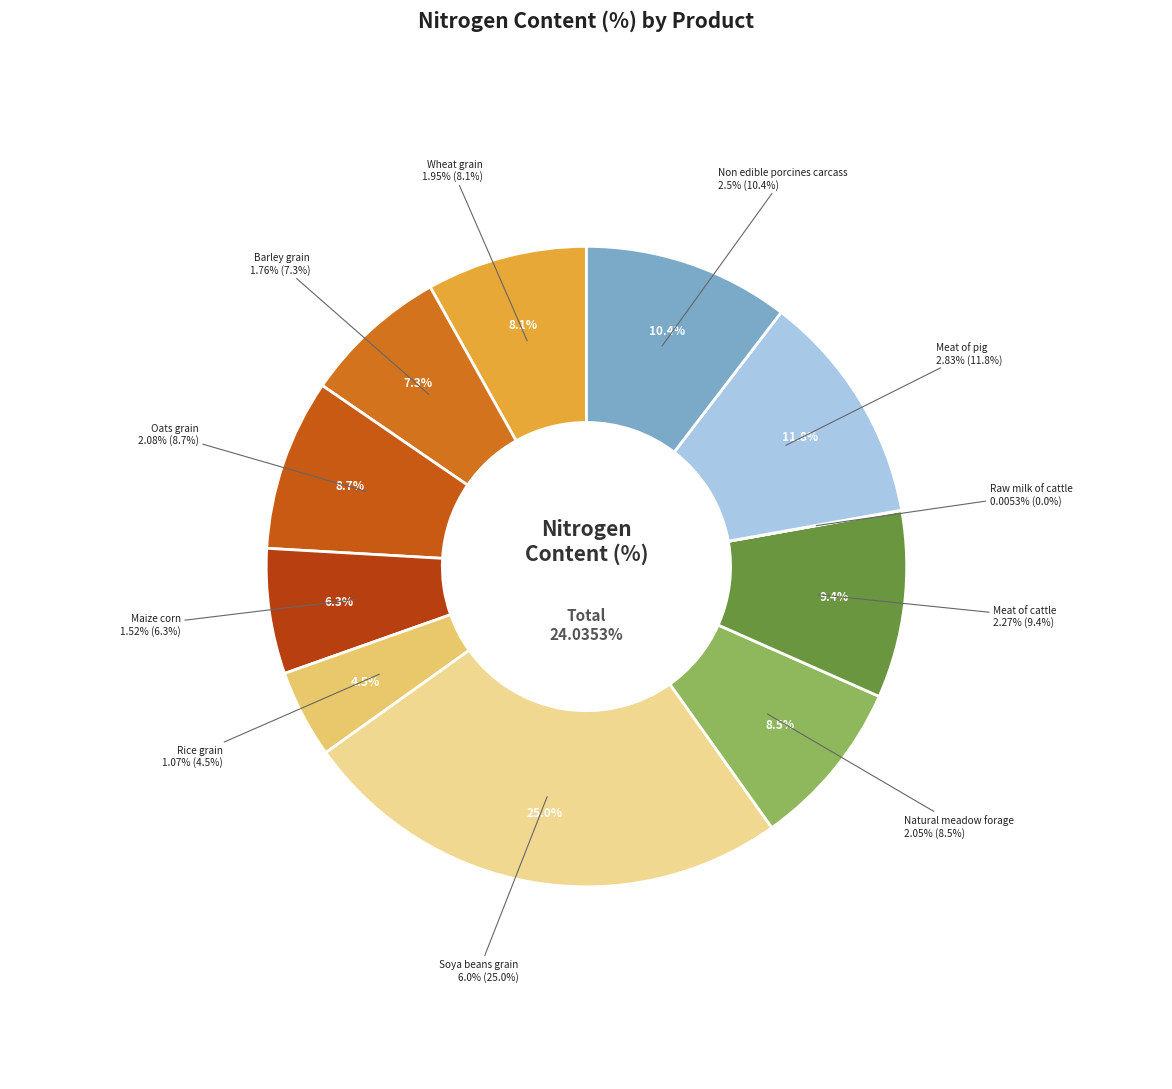

Do Soya beans grain and Non edible porcines carcass together represent more than half of the pie?

No